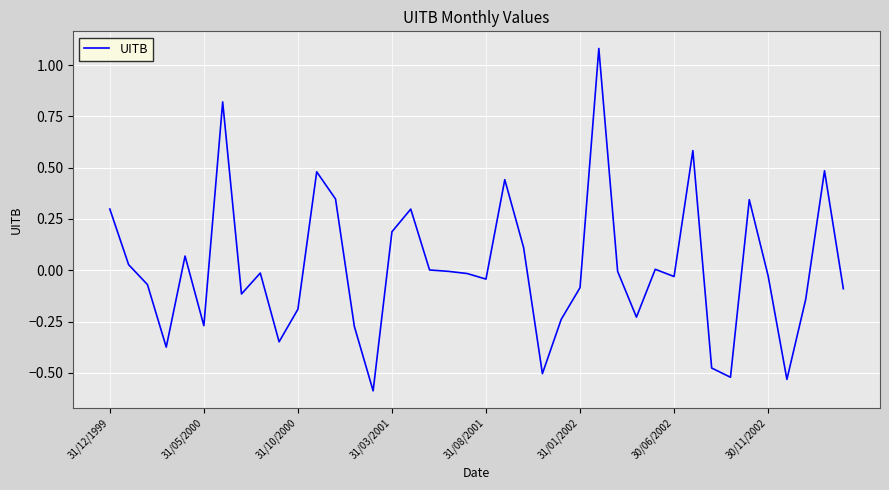

What is the greatest value displayed?

1.1